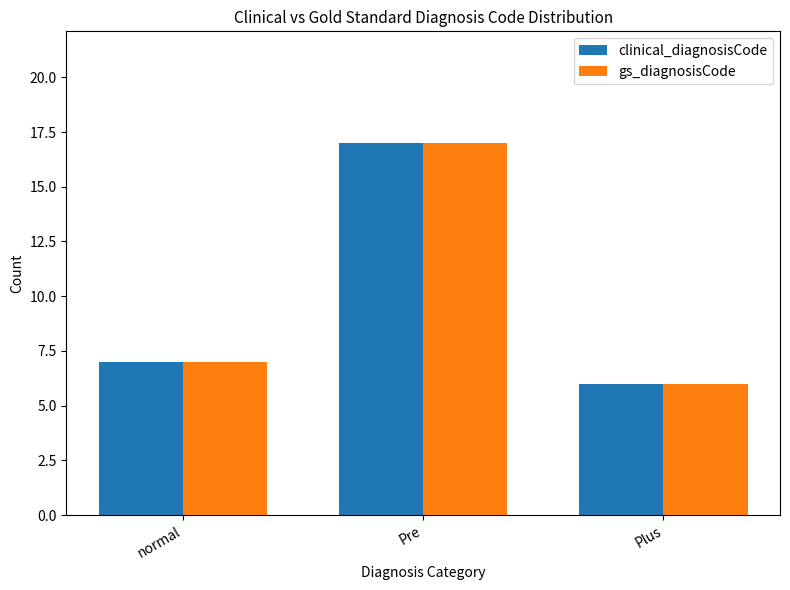

At how many categories does at least one series exceed 16?

1